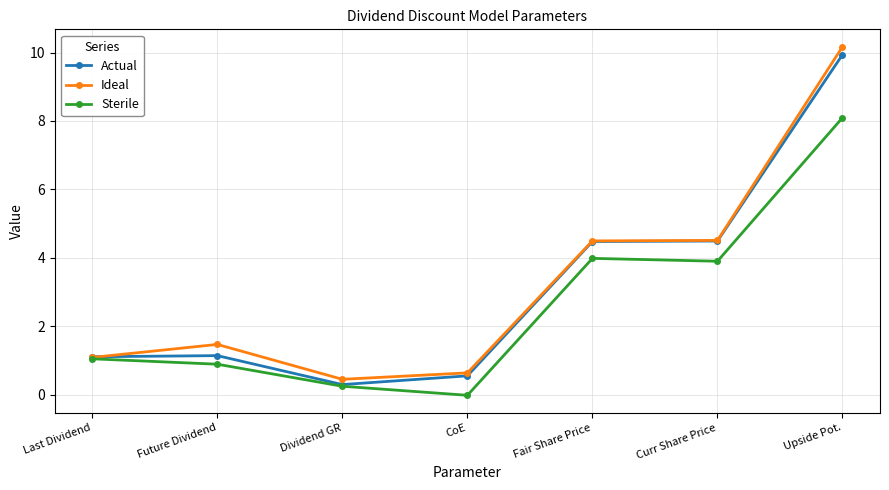

Between which two adjacent categories do Ideal and Actual first intersect?

Last Dividend and Future Dividend